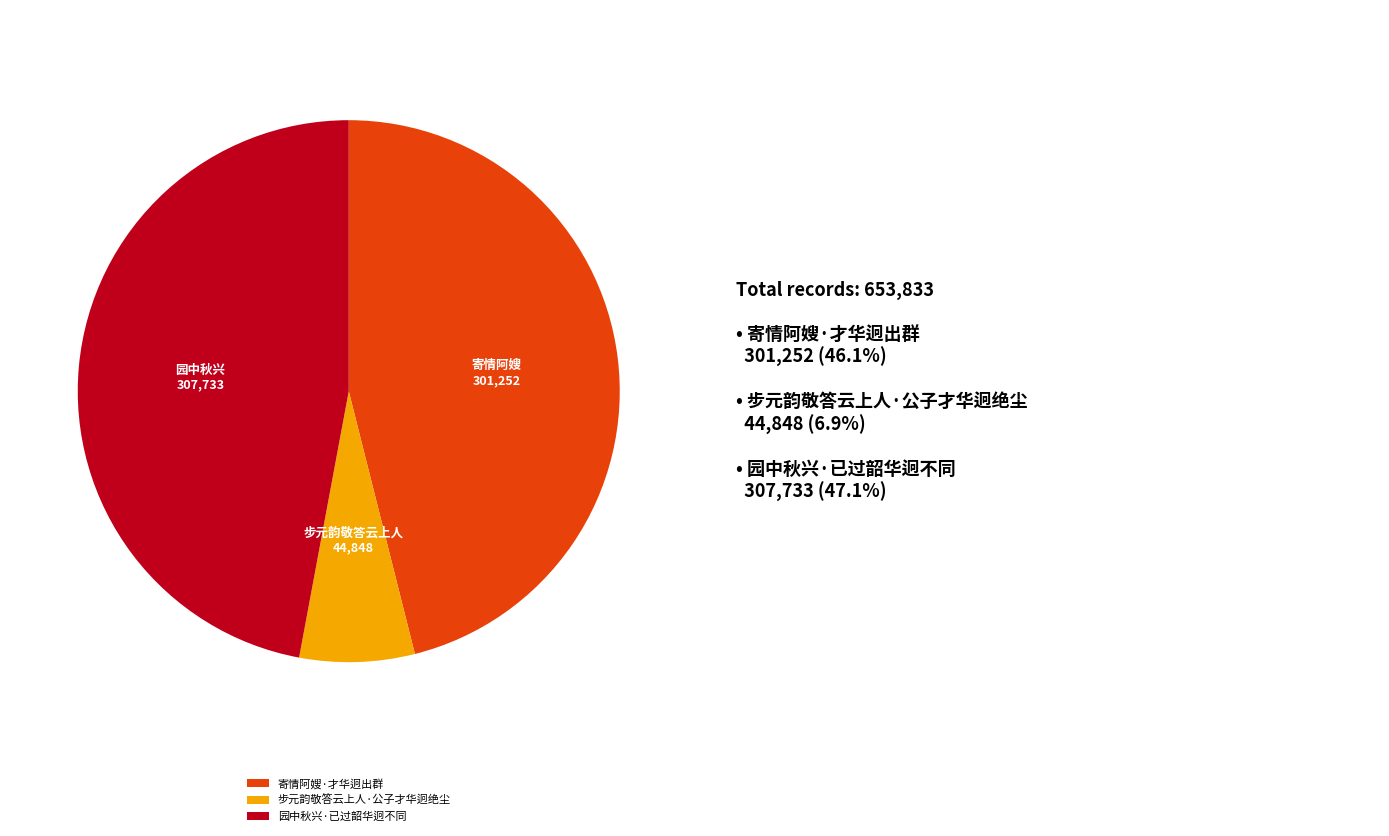

Is it true that 园中秋兴·已过韶华迥不同 is 42% of the pie?

False